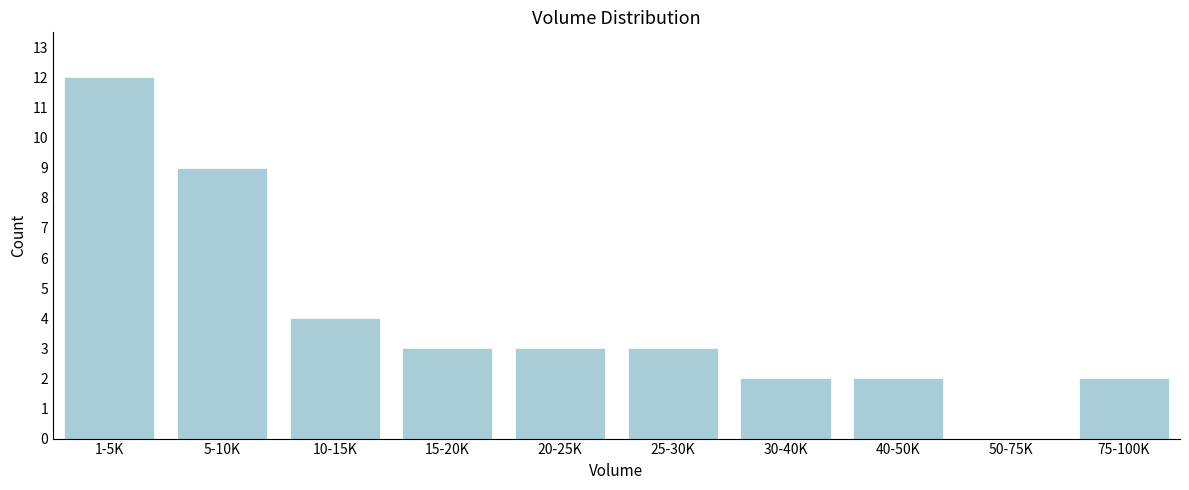

Reading left to right, list all the values displayed in this chart.

1-5K=12	5-10K=9	10-15K=4	15-20K=3	20-25K=3	25-30K=3	30-40K=2	40-50K=2	50-75K=0	75-100K=2